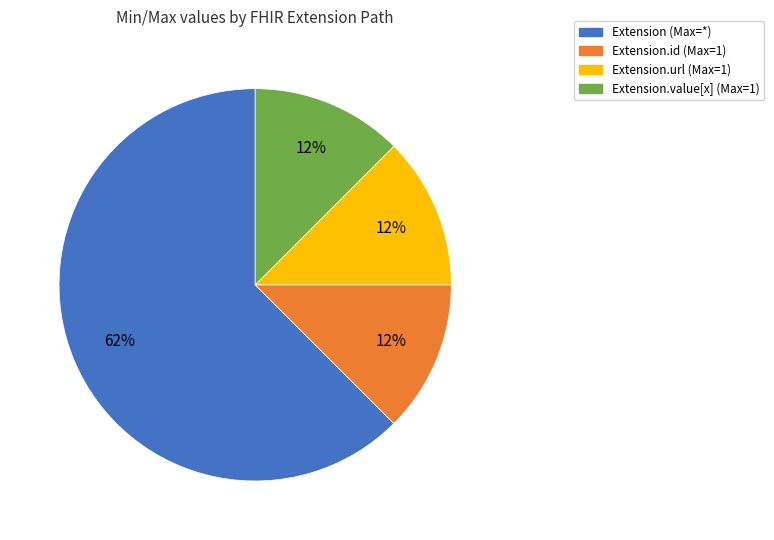

How many segments does this pie chart have?

4